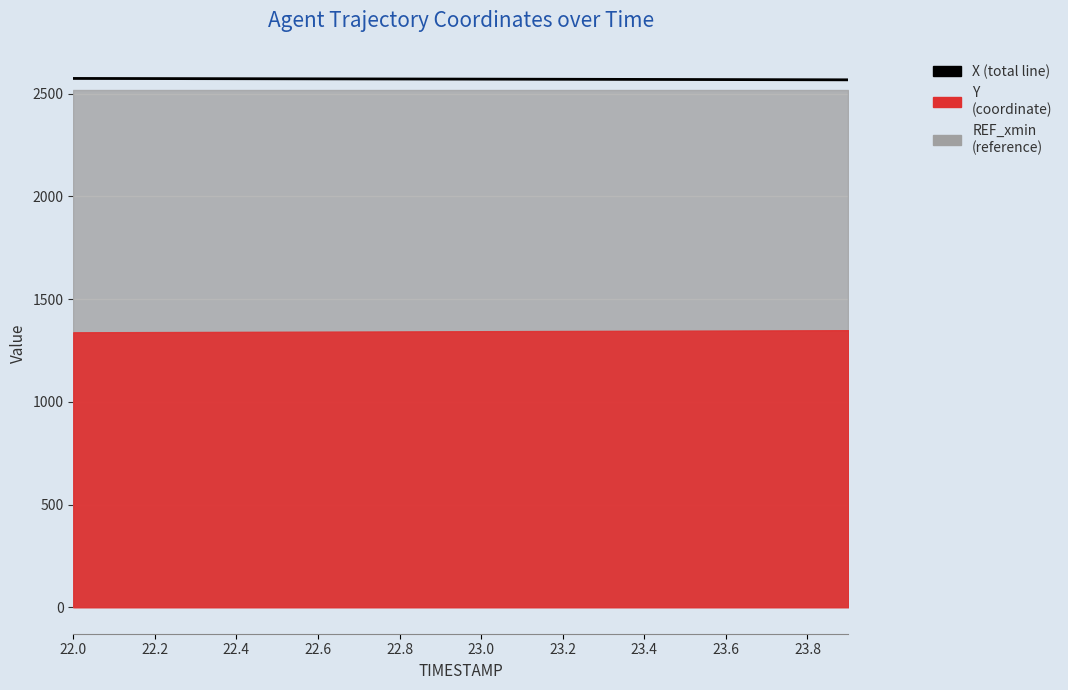

True or false: the data has more than 0 interior local peaks.

False